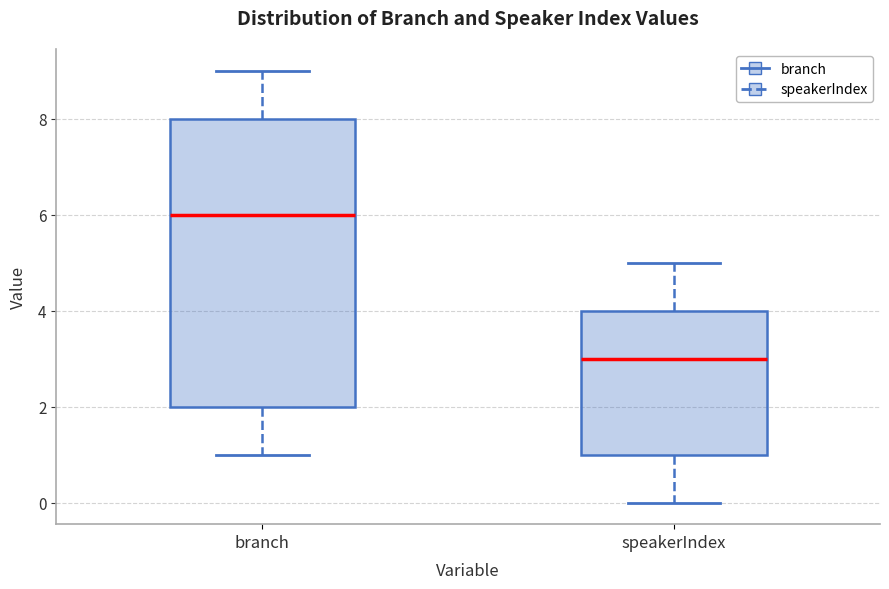

Which box's median line is the highest?

branch